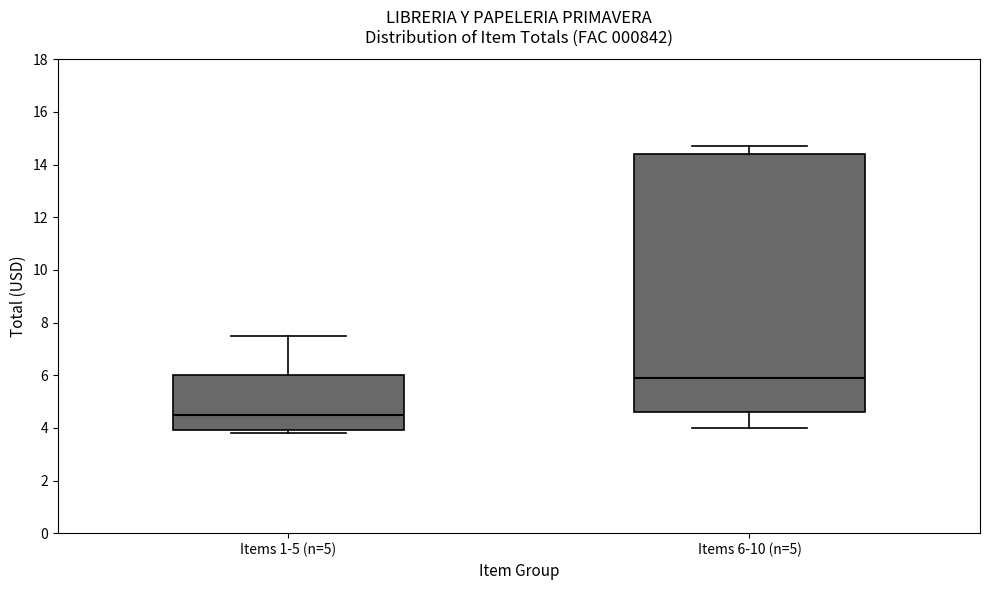

Reading left to right, read every box against the y-axis: the position of its median line, the range the box covers, and the ends of its whiskers. The values are not printed on the chart, so give them approximately, as read against the axis.

Items 1-5 (n=5): median 4.6, box 4.0 to 6.0, whiskers 3.8 to 7.6
Items 6-10 (n=5): median 6.0, box 4.6 to 14.4, whiskers 4.0 to 14.8